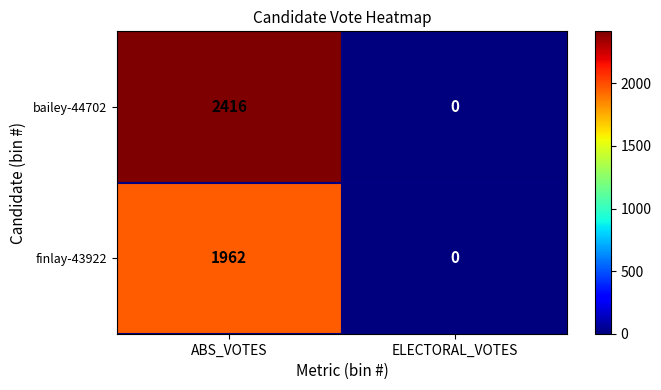

List the series in order of their overall mean, highest first.

bailey-44702, finlay-43922